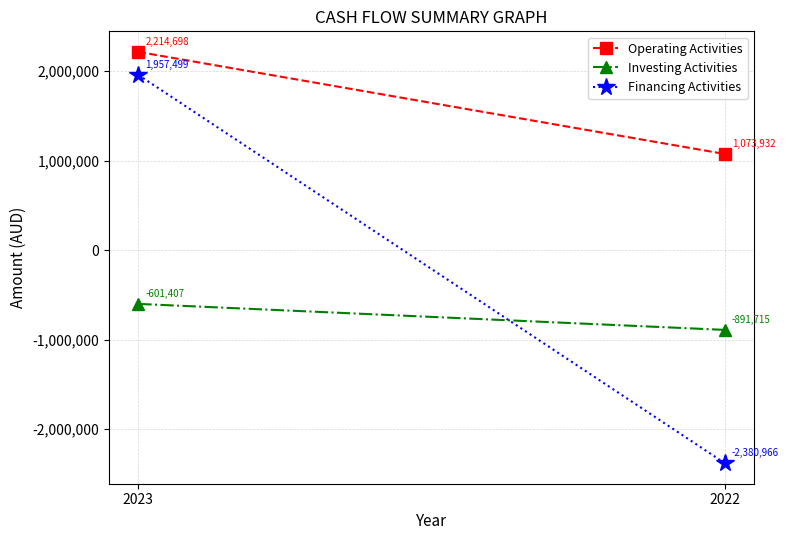

Is the value of Operating Activities at 2023 greater than the value of Financing Activities at 2022?

Yes